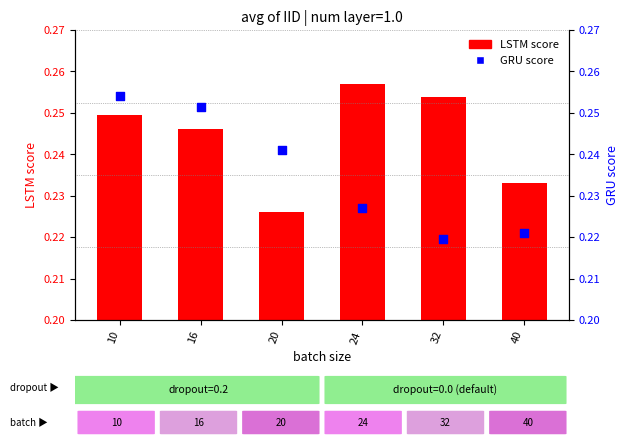

At how many categories does at least one series exceed 0?

6